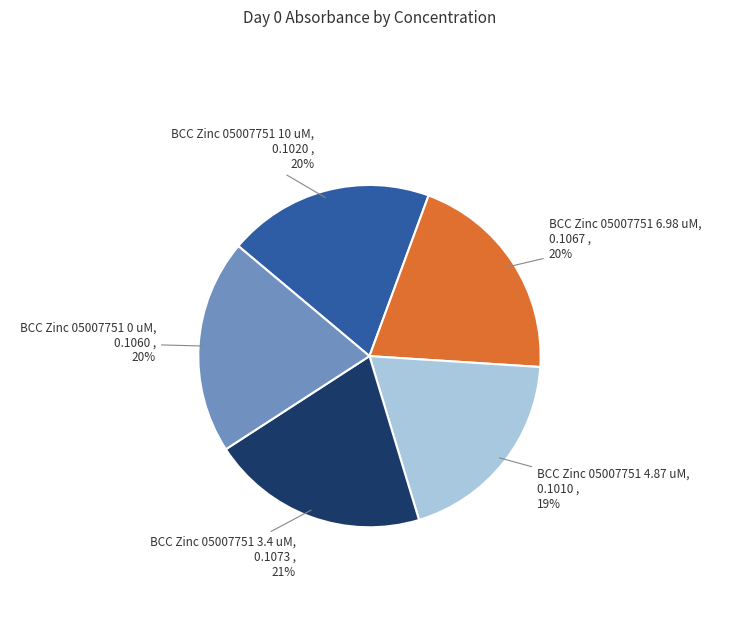

Is there a majority slice in this chart?

No